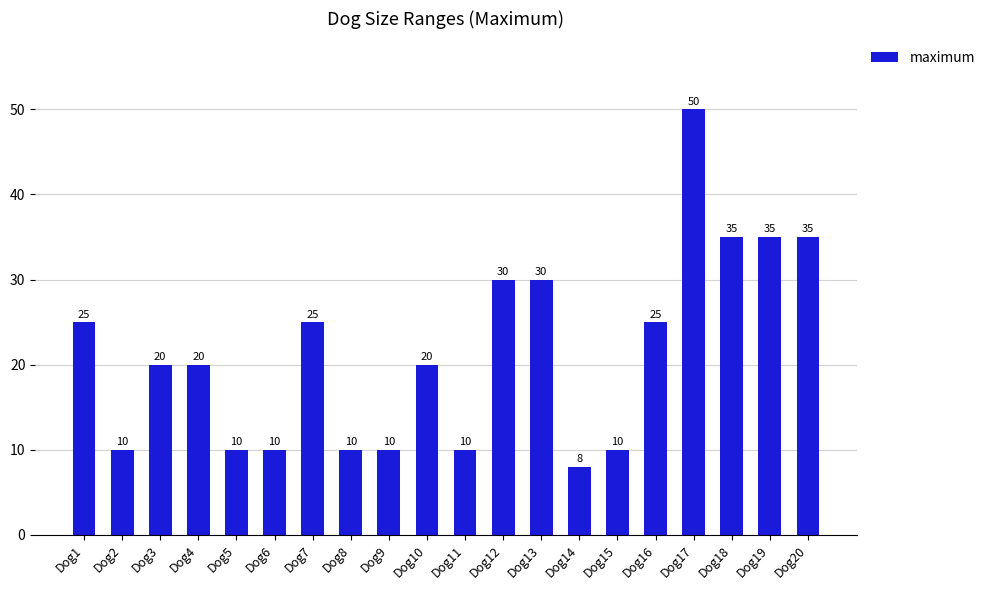

Is it true that the value at Dog14 is 8?

True